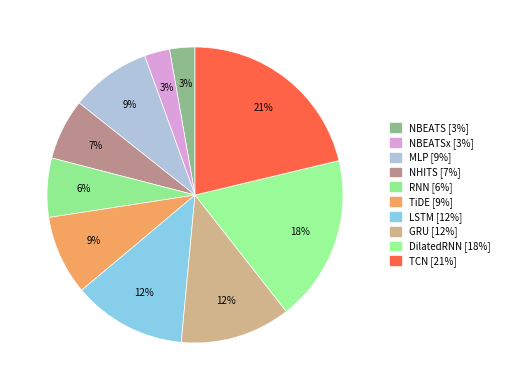

Rank the categories by value from highest to lowest.

TCN, DilatedRNN, LSTM, GRU, MLP, TiDE, NHITS, RNN, NBEATS, NBEATSx